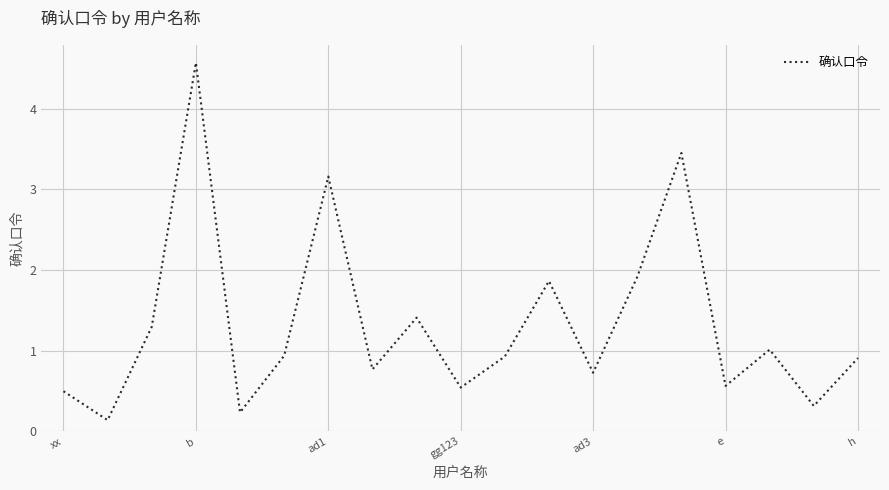

What is the difference between the maximum and minimum values?

4.4